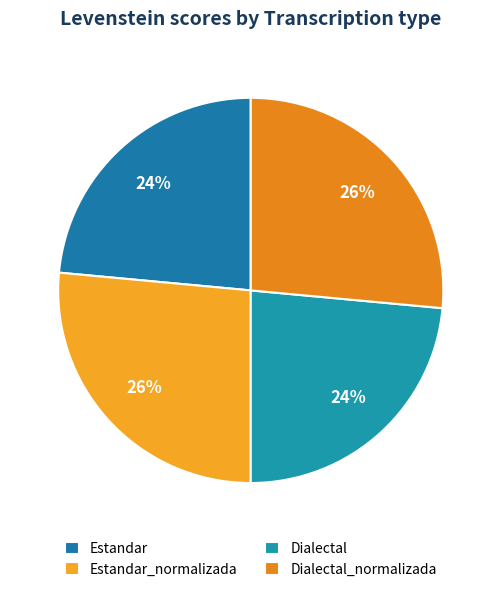

Count the number of slices in the pie.

4